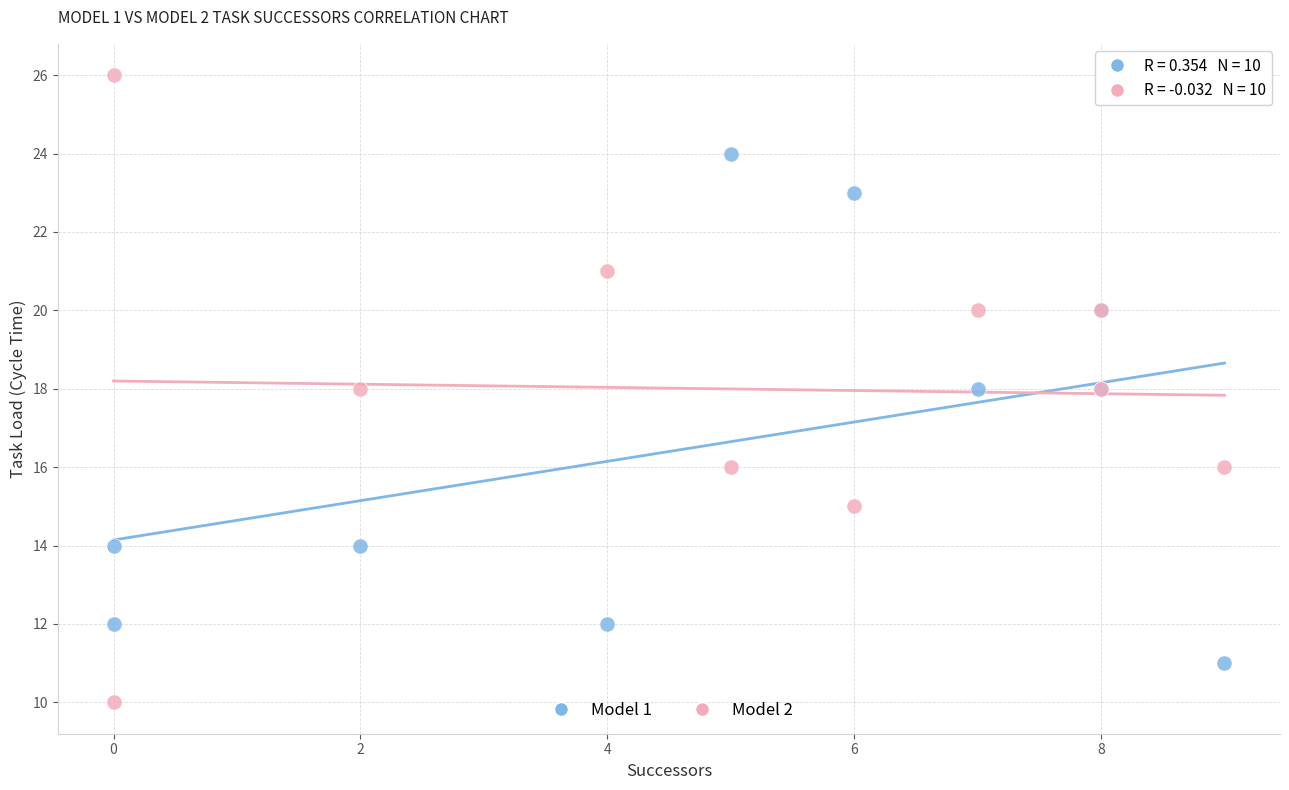

Which series reaches the minimum Y coordinate?

Model 2